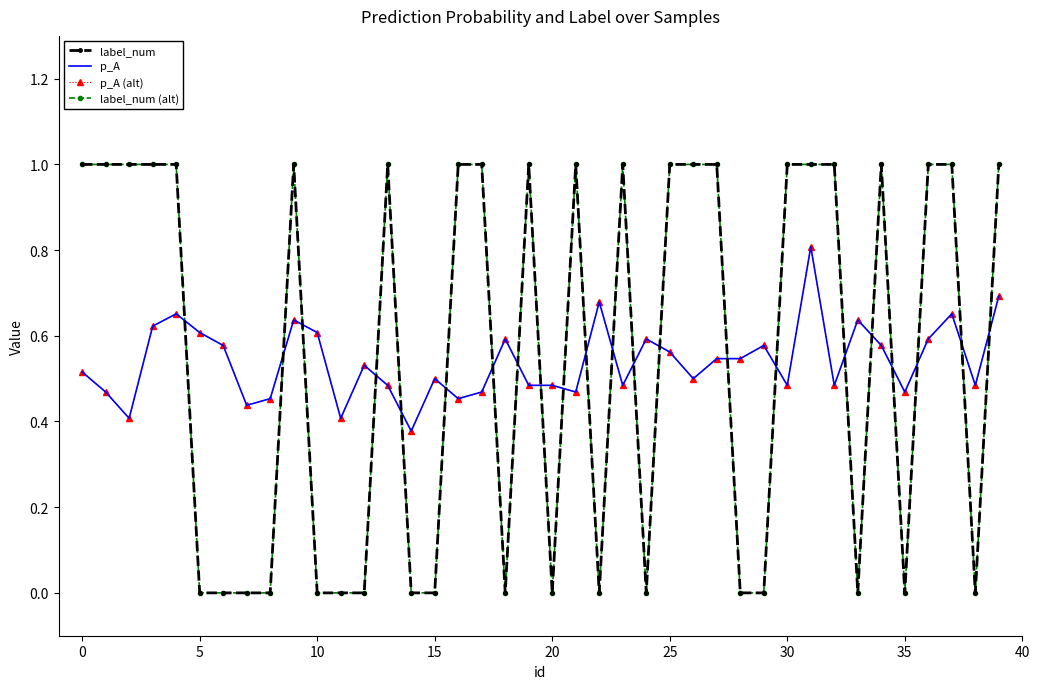

What is the difference between the maximum and second lowest values in the p_A series?

0.4